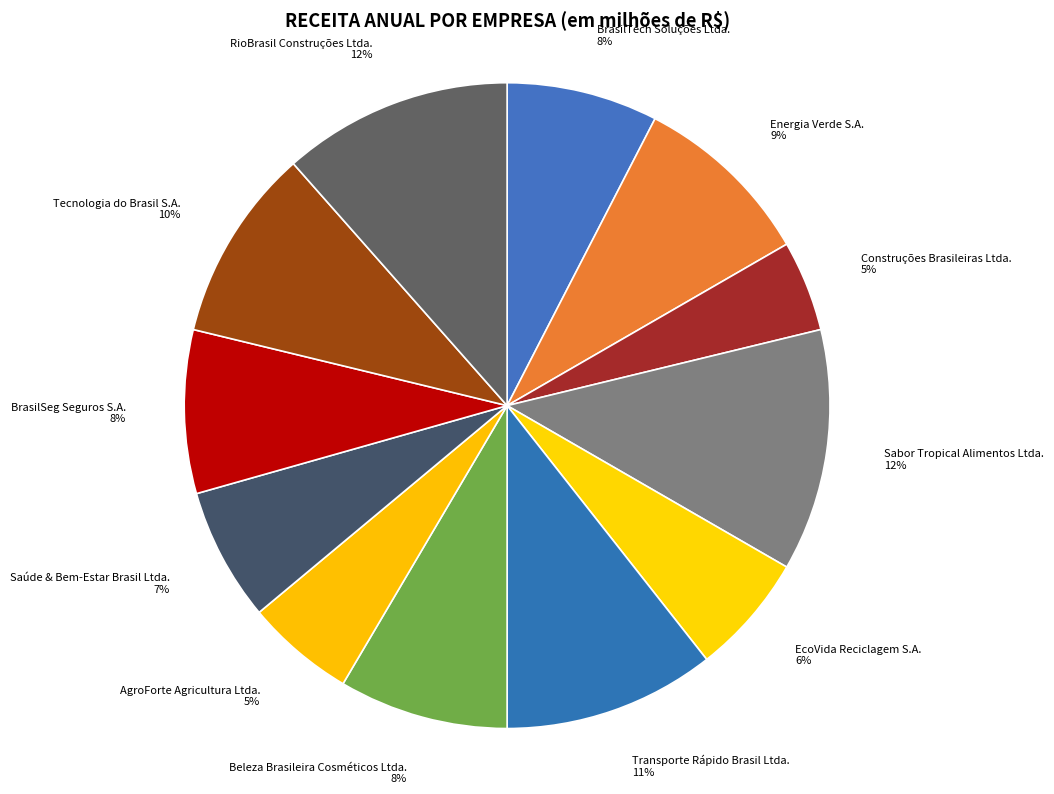

Between Tecnologia do Brasil S.A. 10% and RioBrasil Construções Ltda. 12%, which is larger?

RioBrasil Construções Ltda. 12%